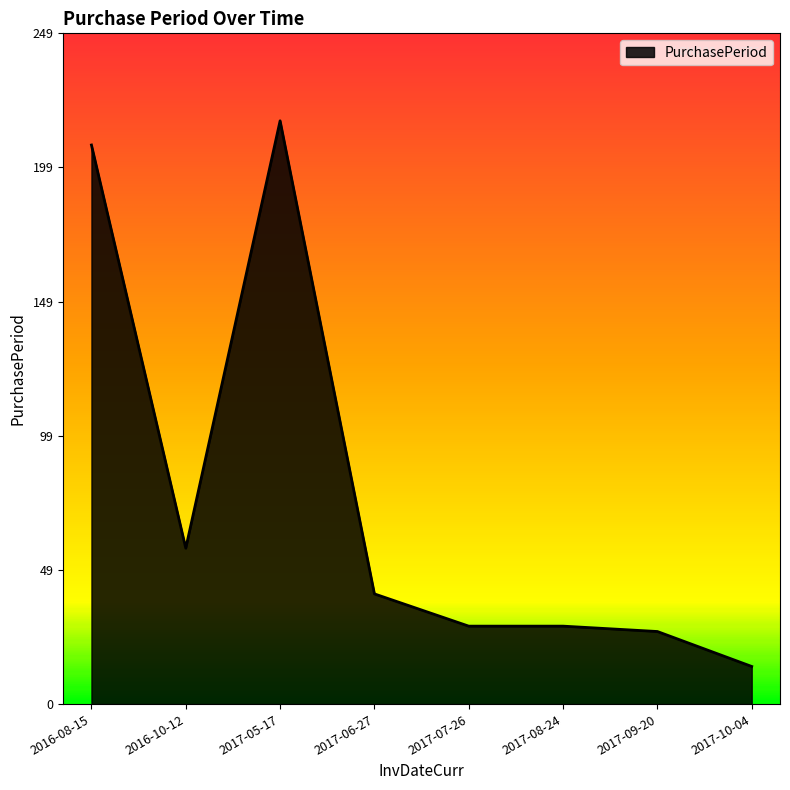

What is the average value?

78